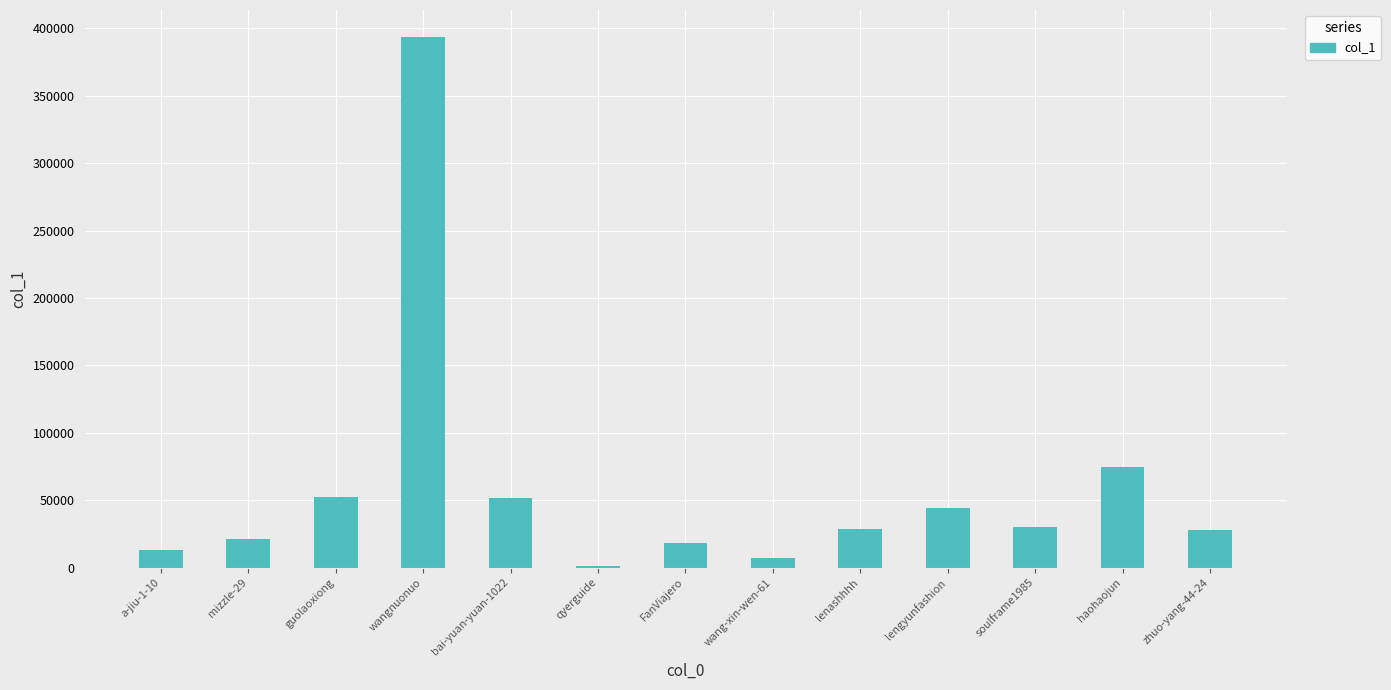

What is the maximum value shown in the chart?

393899